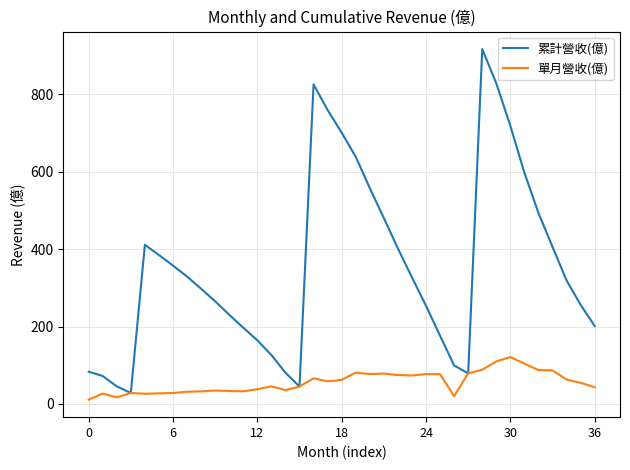

What is the maximum value for 累計營收(億)?

916.3